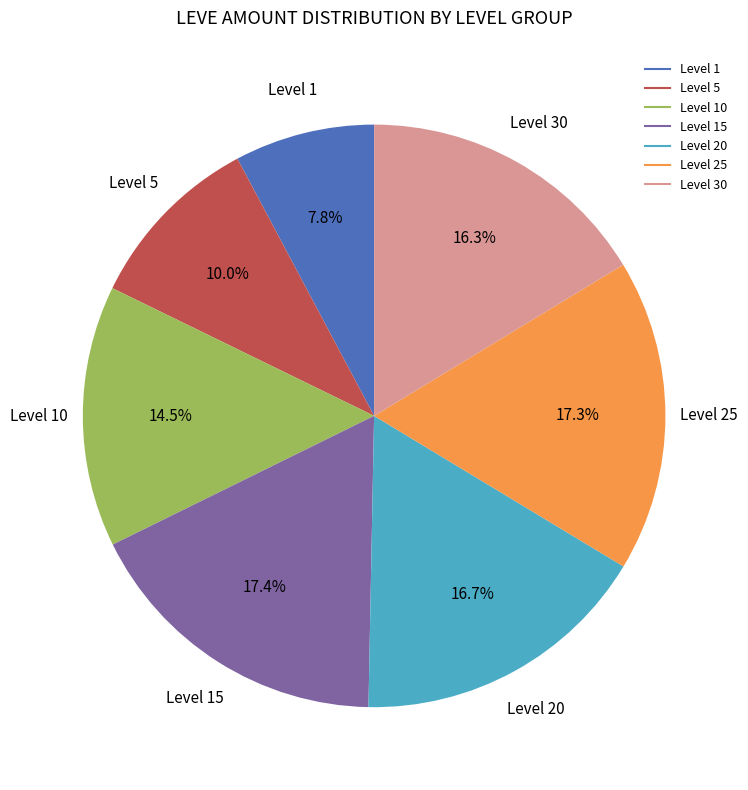

Is there a majority slice in this chart?

No